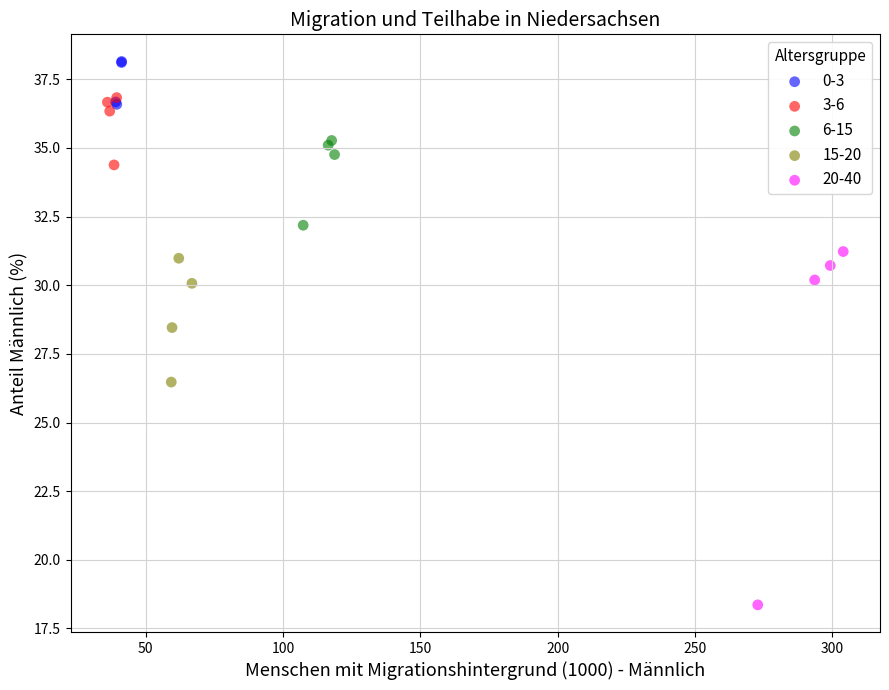

Which series reaches the maximum Y coordinate?

0-3